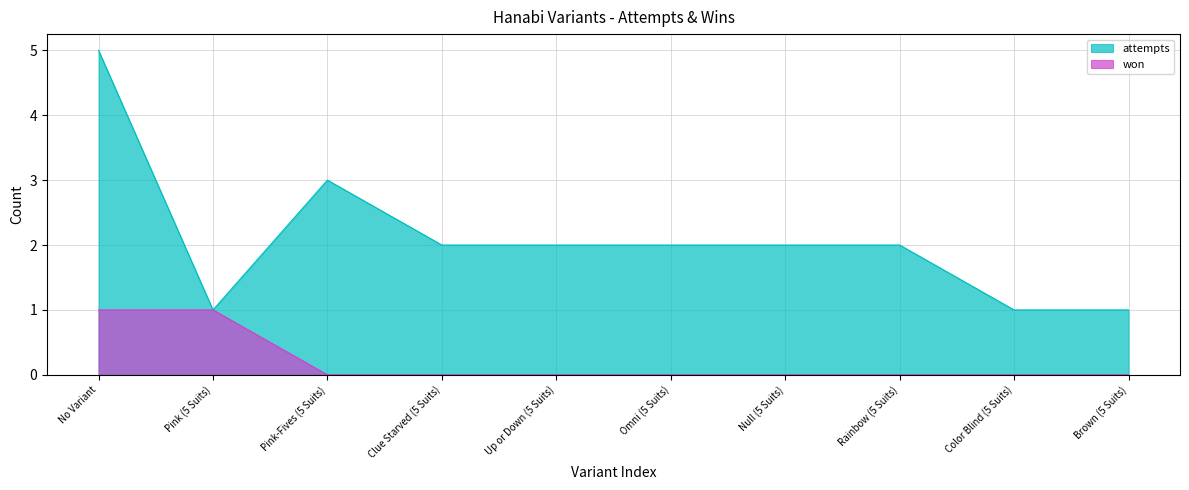

Which category has the lowest value in the attempts series?

Pink (5 Suits)